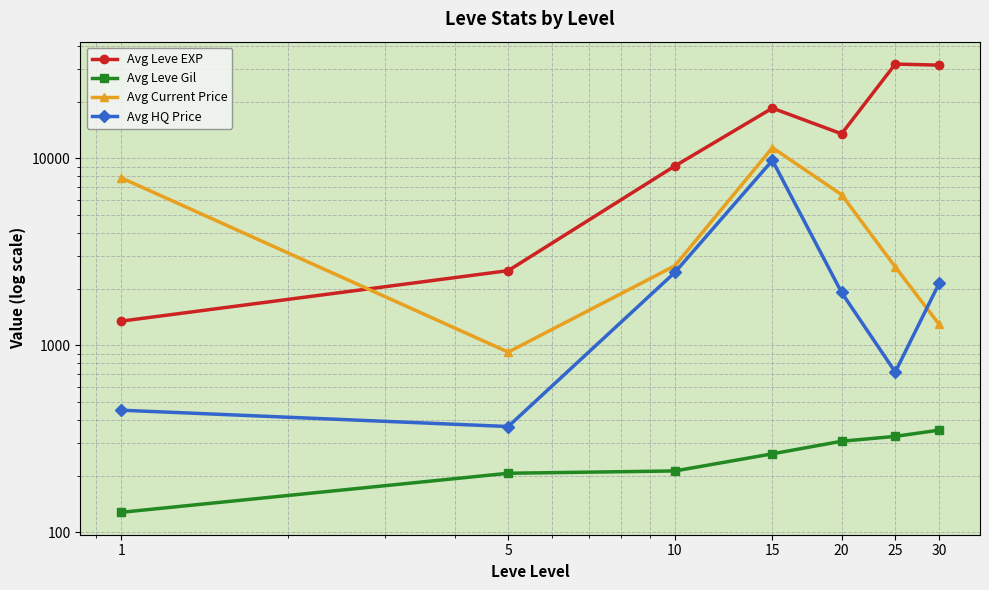

Which category has the lowest value in the Avg Leve Gil series?

1